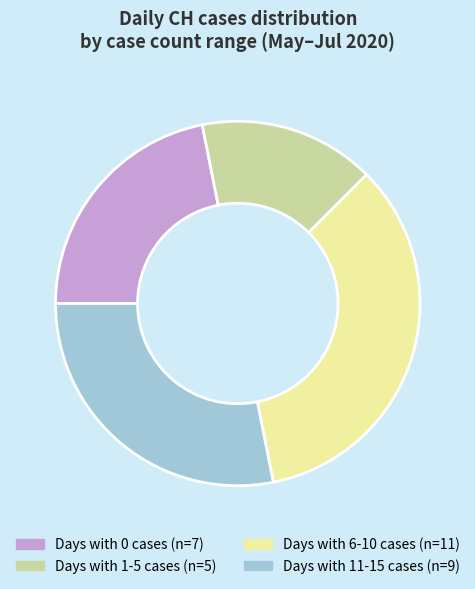

Is there any slice that represents more than half of the pie?

No